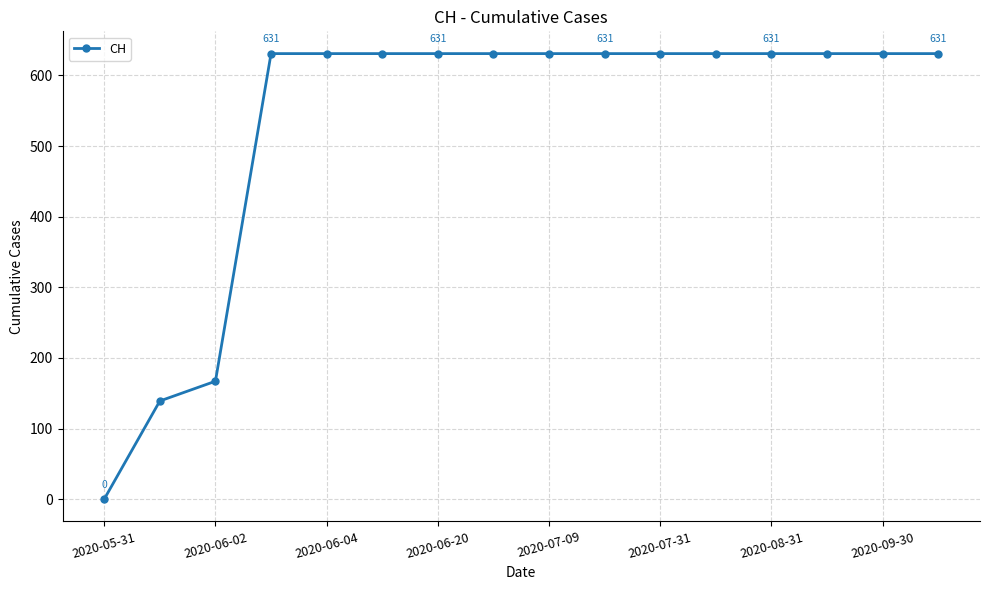

What is the average value?

532